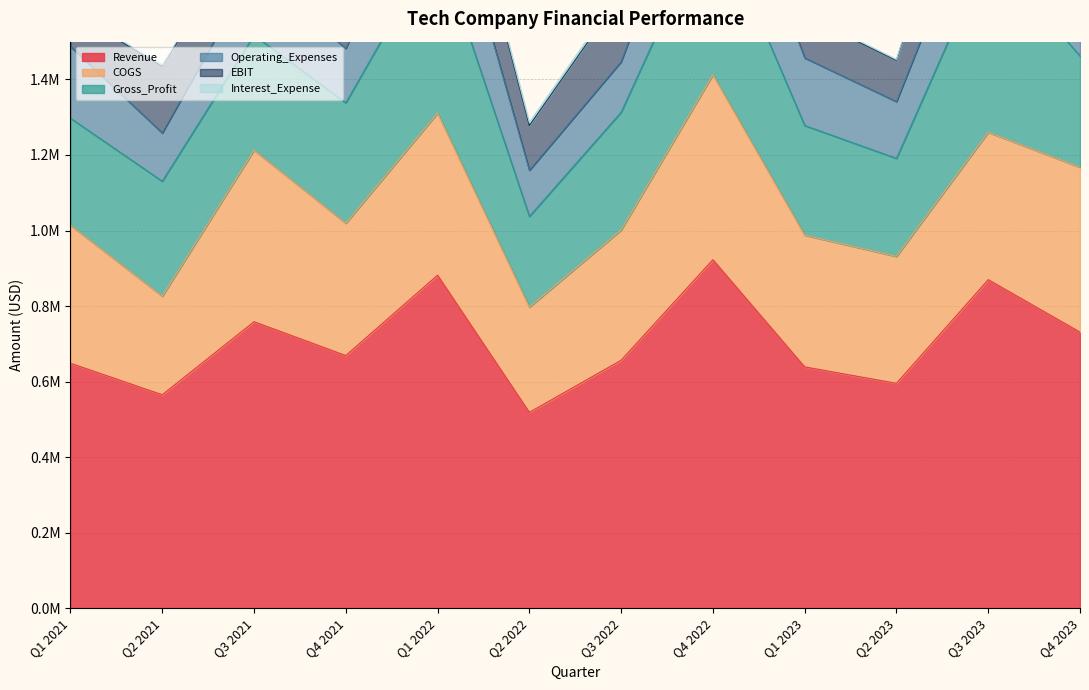

What value does the EBIT series have at Q1 2022?

195923.8